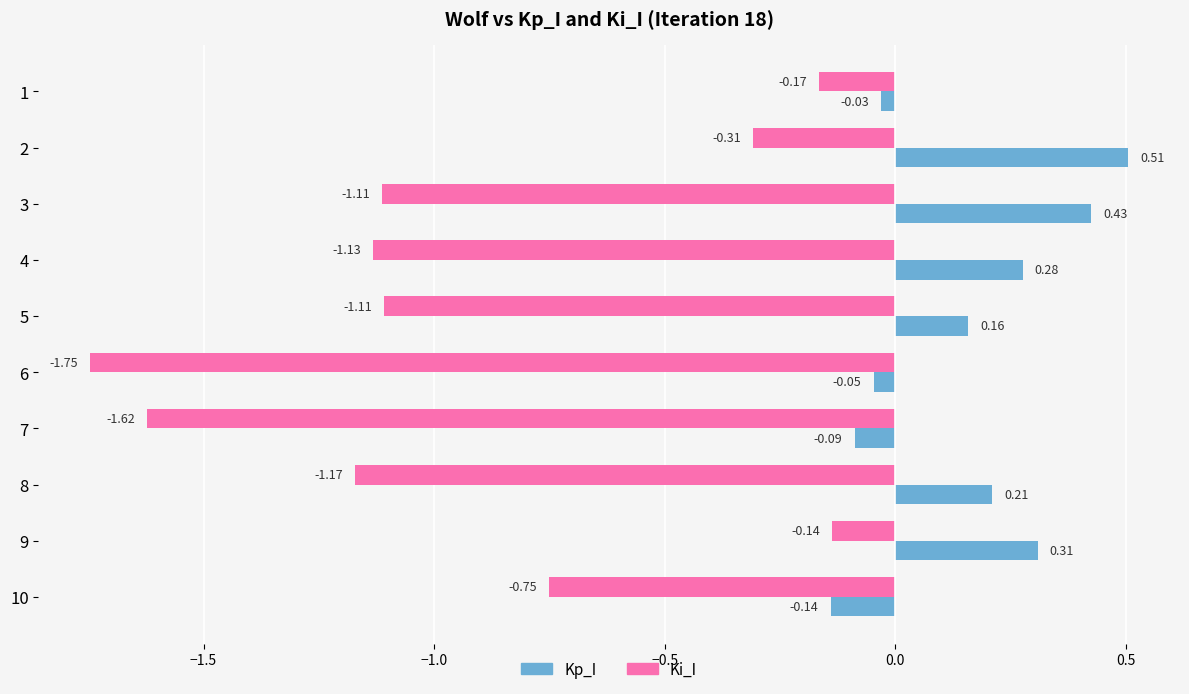

Which category has the highest value across all series?

2